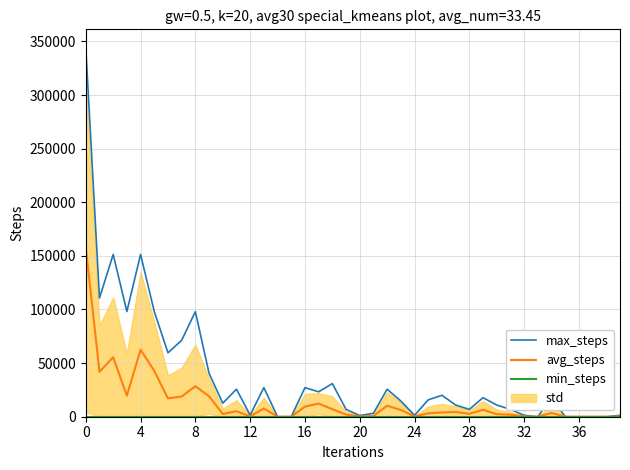

At how many categories does at least one series exceed 243424?

1